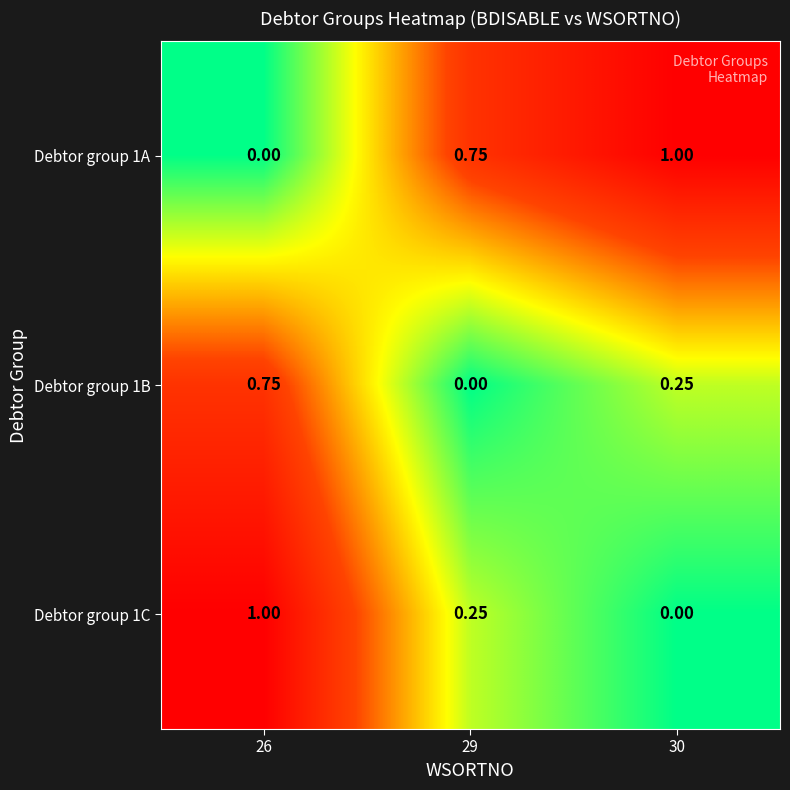

Is the value of Debtor group 1C at 26 greater than the value of Debtor group 1B at 29?

Yes